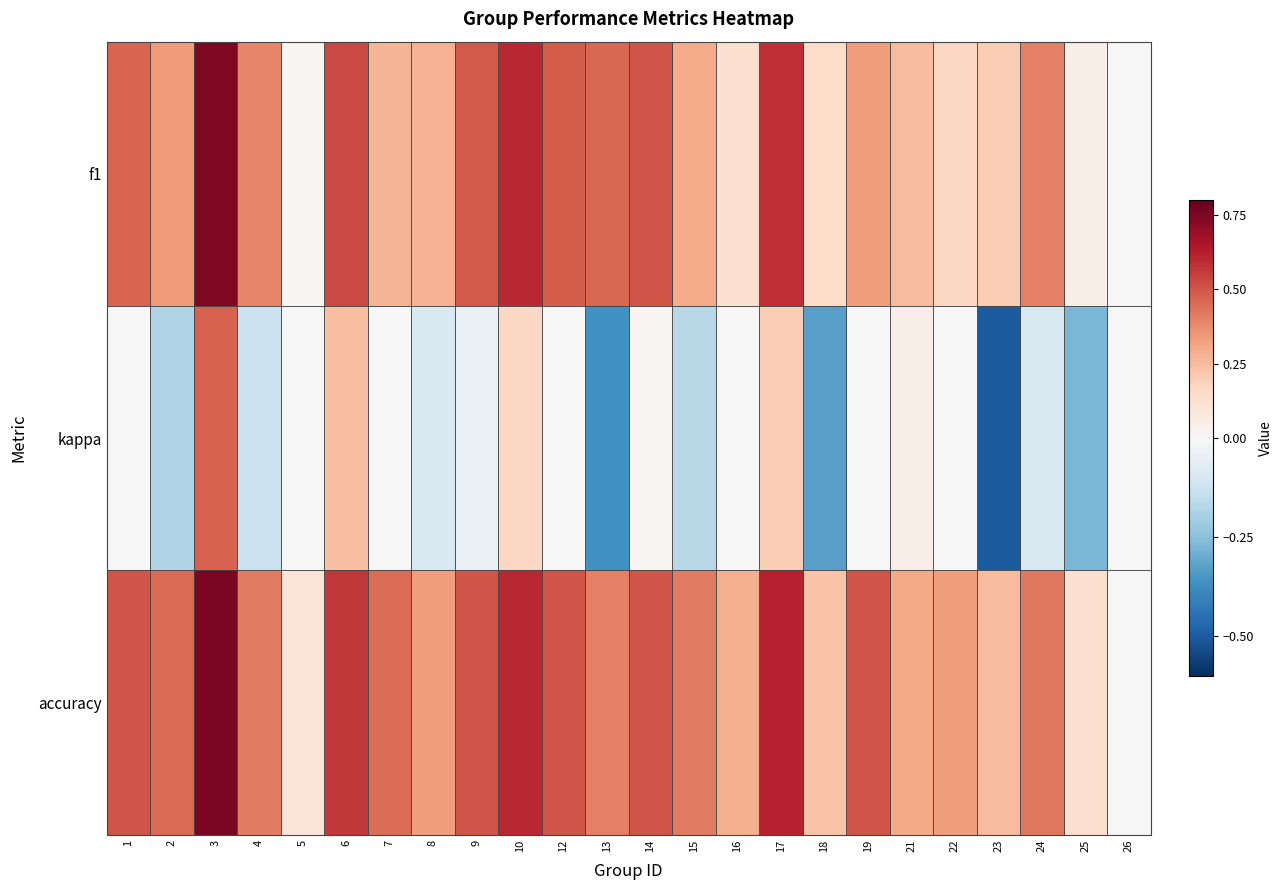

At which category is the sum across all series the highest?

3